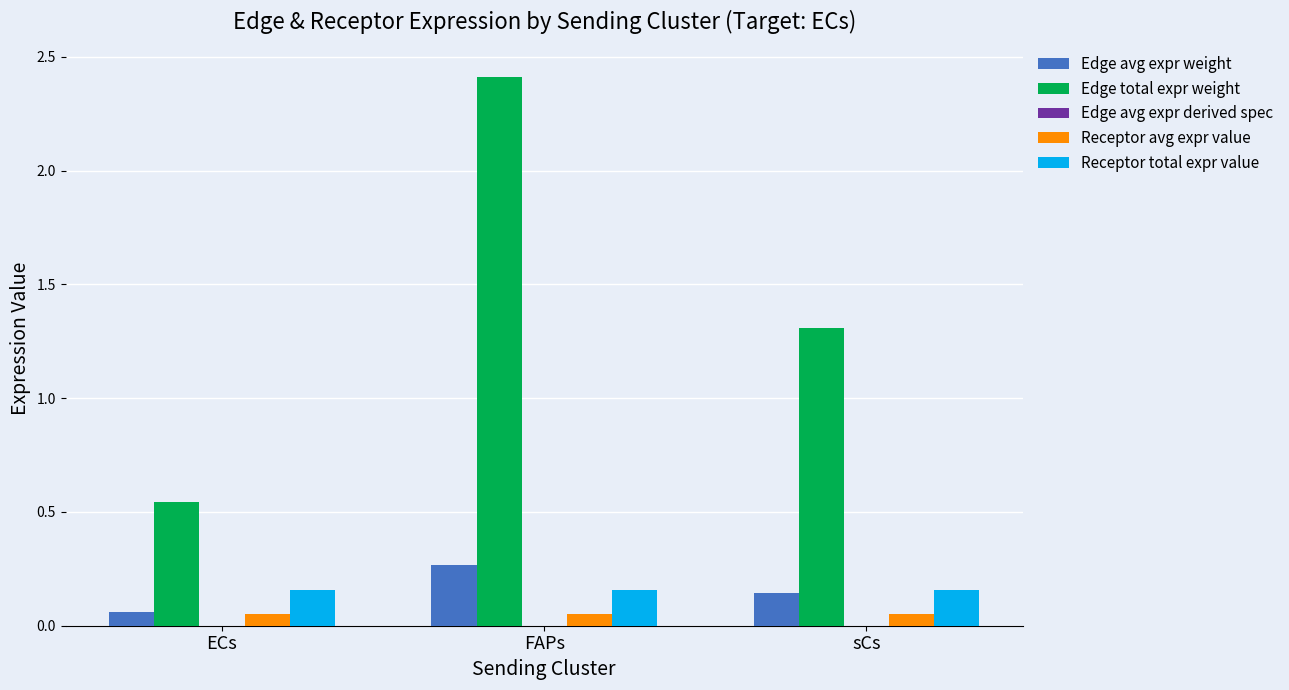

How many groups of bars are there?

3